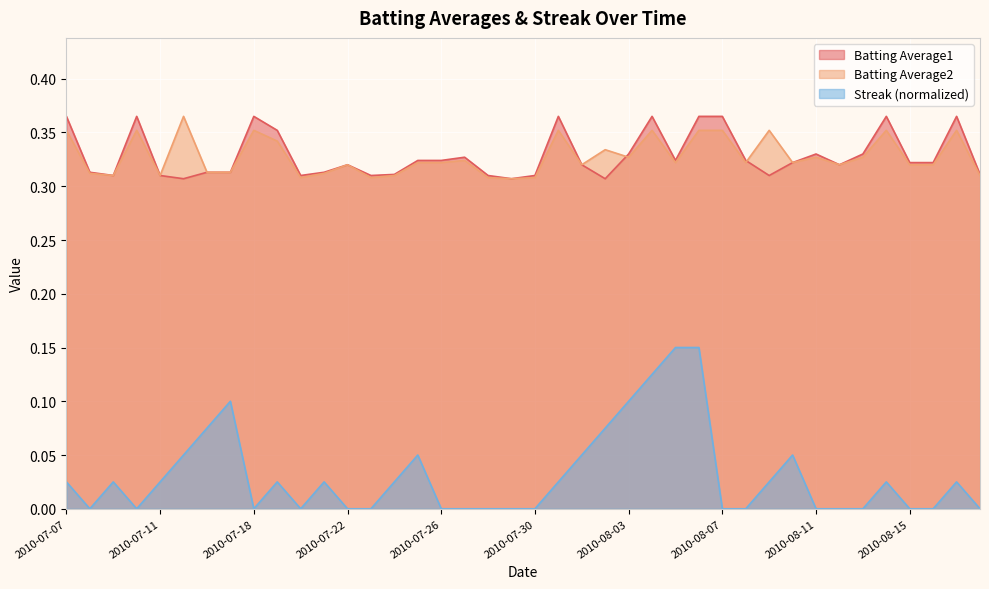

The value of Batting Average1 at 2010-07-11 is 0.5. True or false?

False